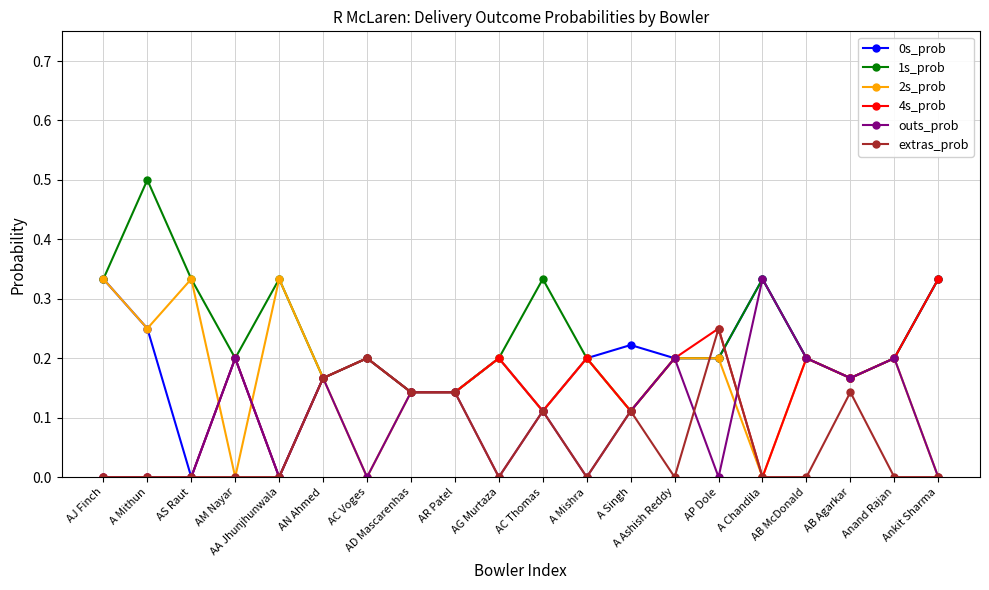

Which category has the highest value in the 1s_prob series?

A Mithun